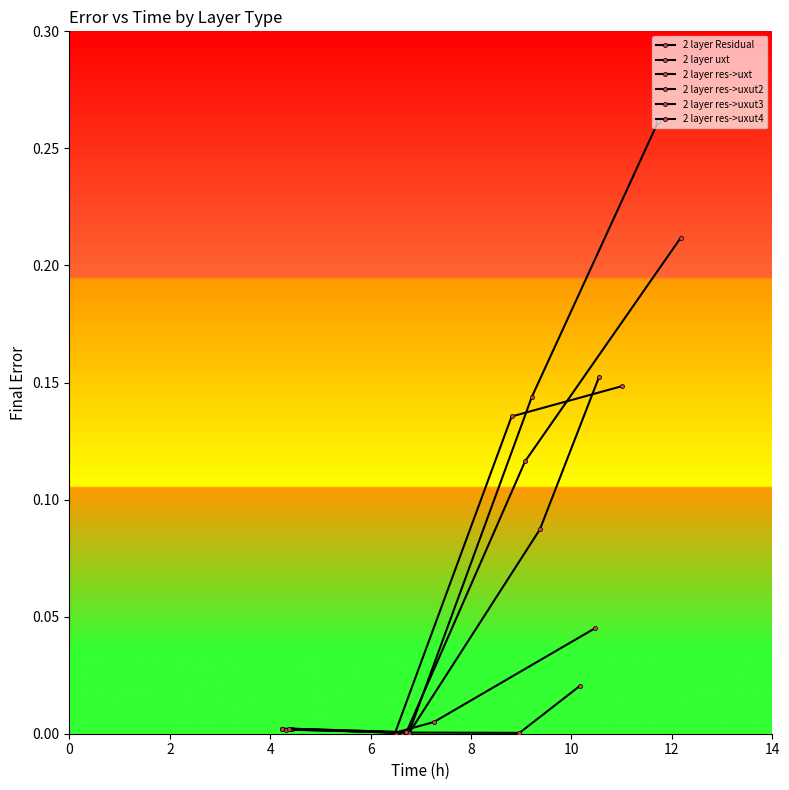

At how many categories does at least one series exceed 0?

4